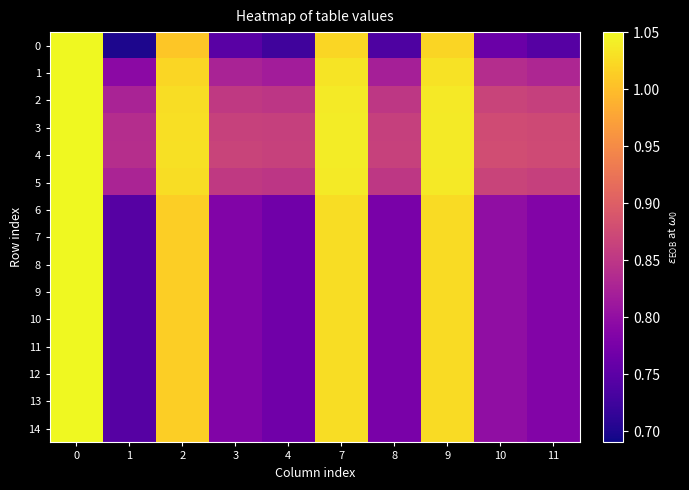

Rank the series at 8 from lowest to highest value.

0, 6, 7, 8, 9, 10, 11, 12, 13, 14, 1, 2, 5, 3, 4